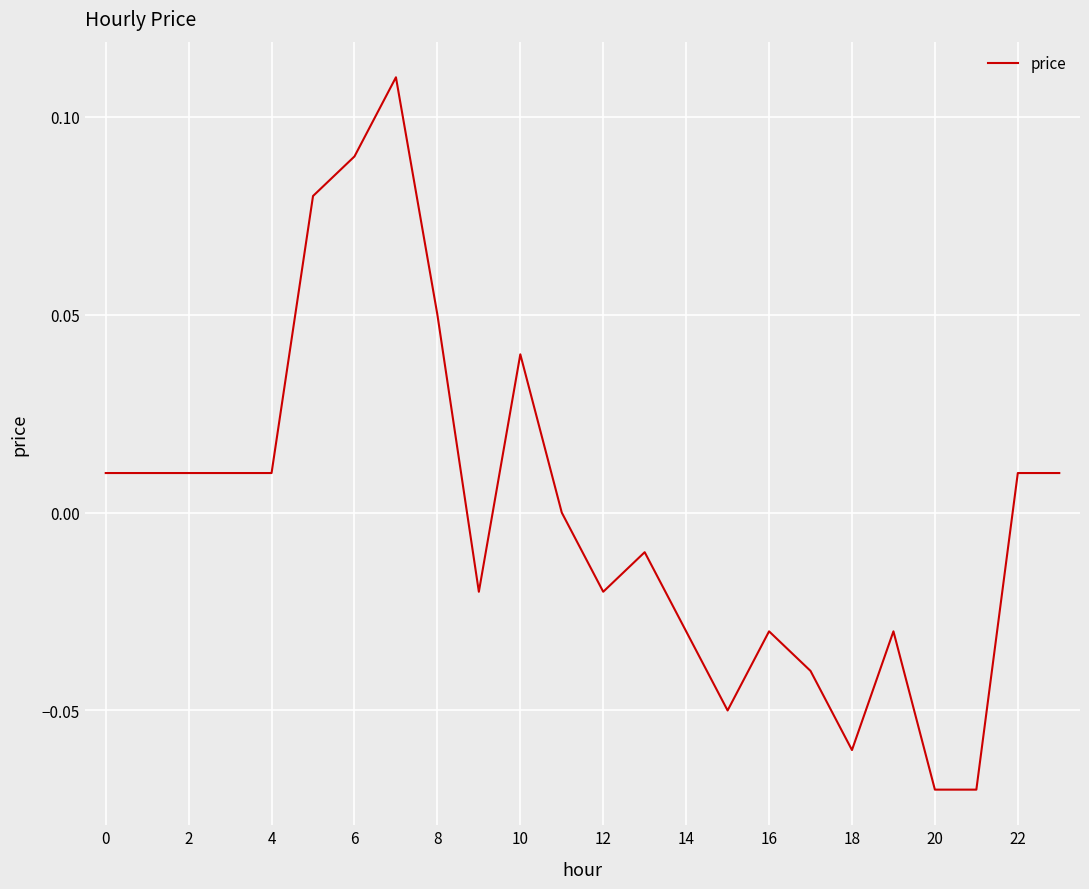

Does the chart have visible grid lines?

Yes